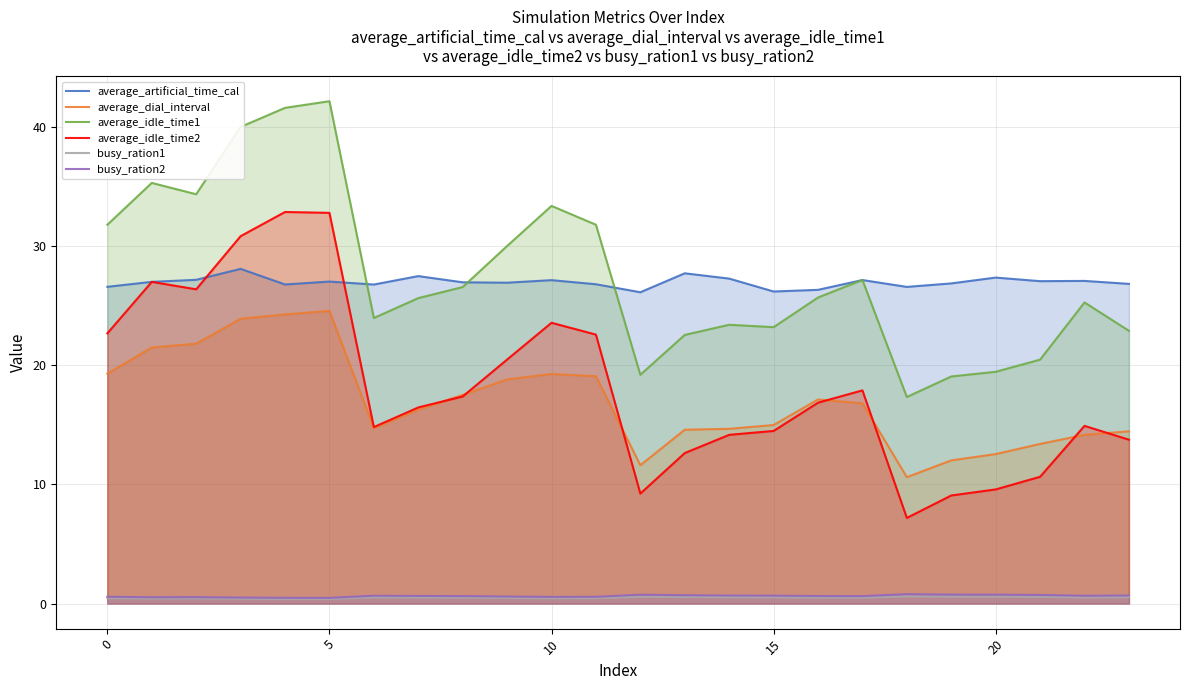

What is the maximum value for average_idle_time2?

32.8